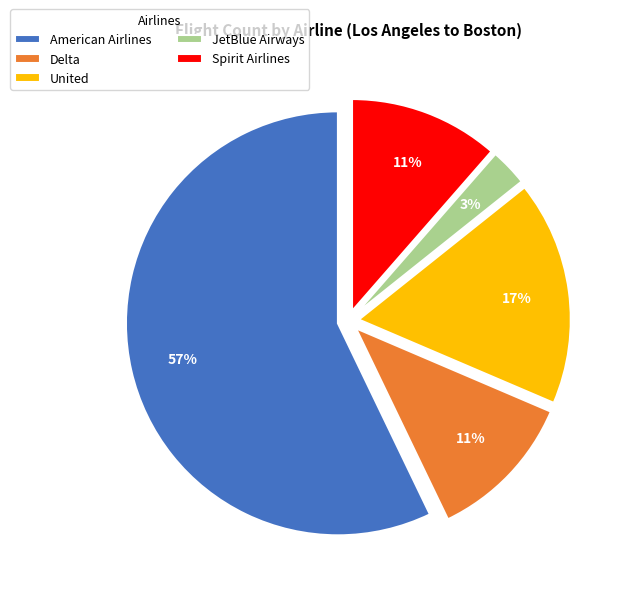

What is the smallest slice in the pie chart?

JetBlue Airways